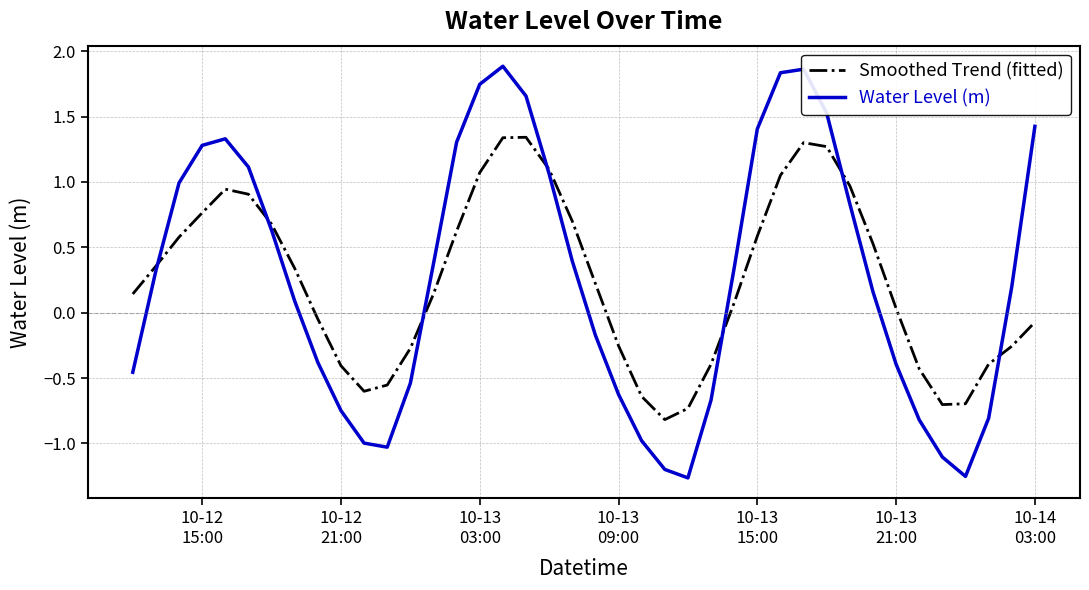

Which series has the widest spread of values?

Water Level (m)